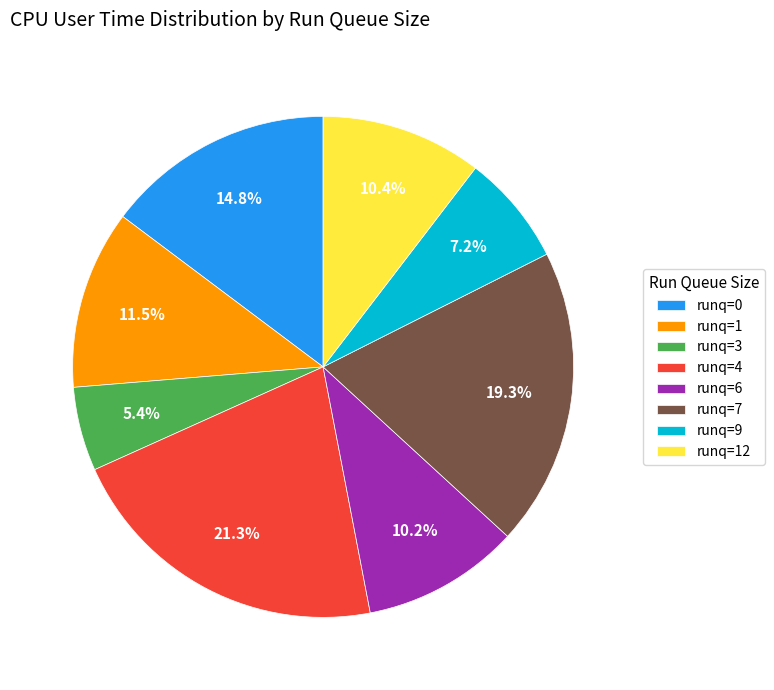

How many slices are in this pie chart?

8